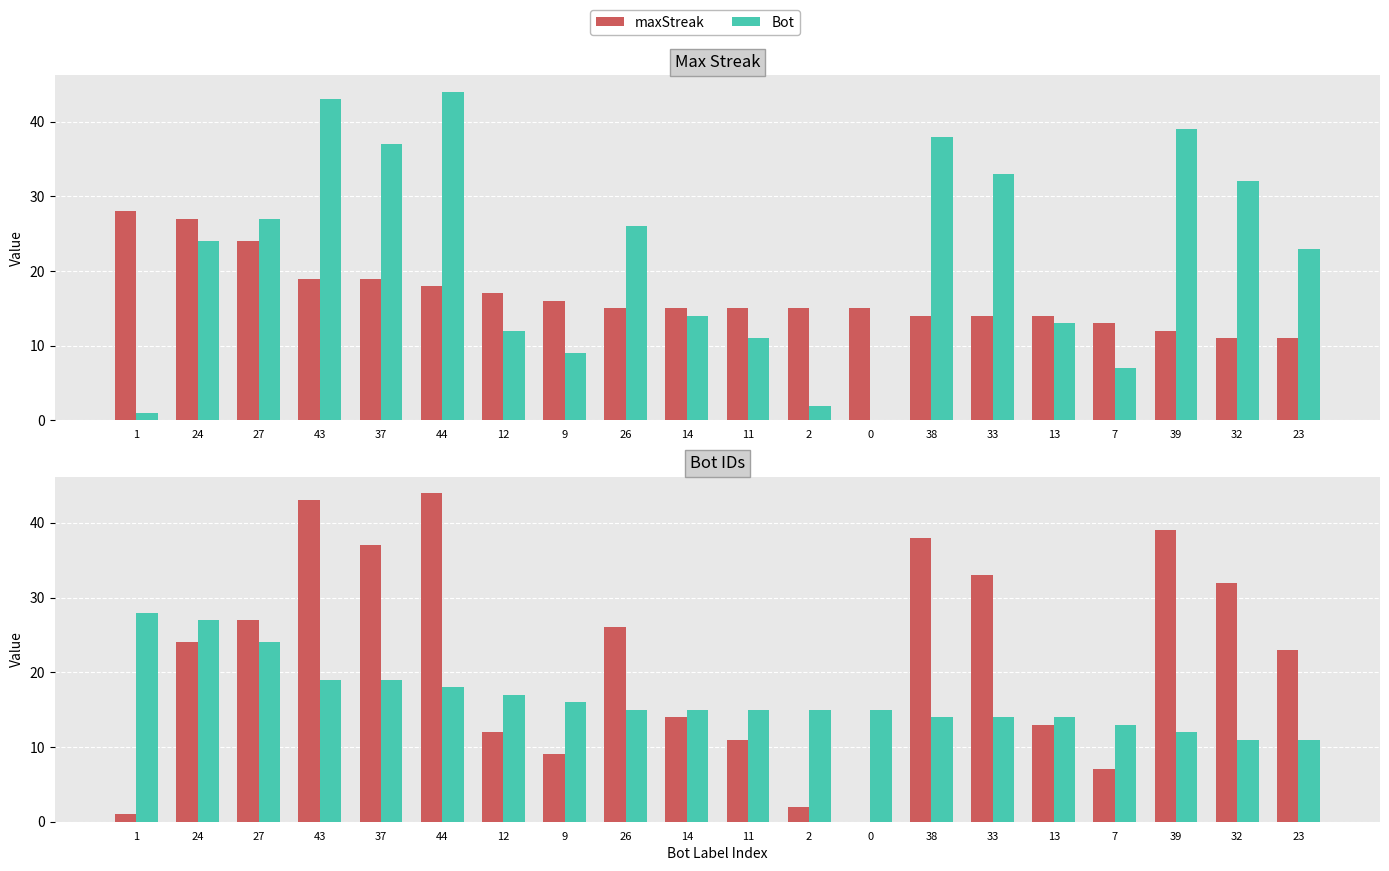

True or false: maxStreak has a value of 16 at 9.

True